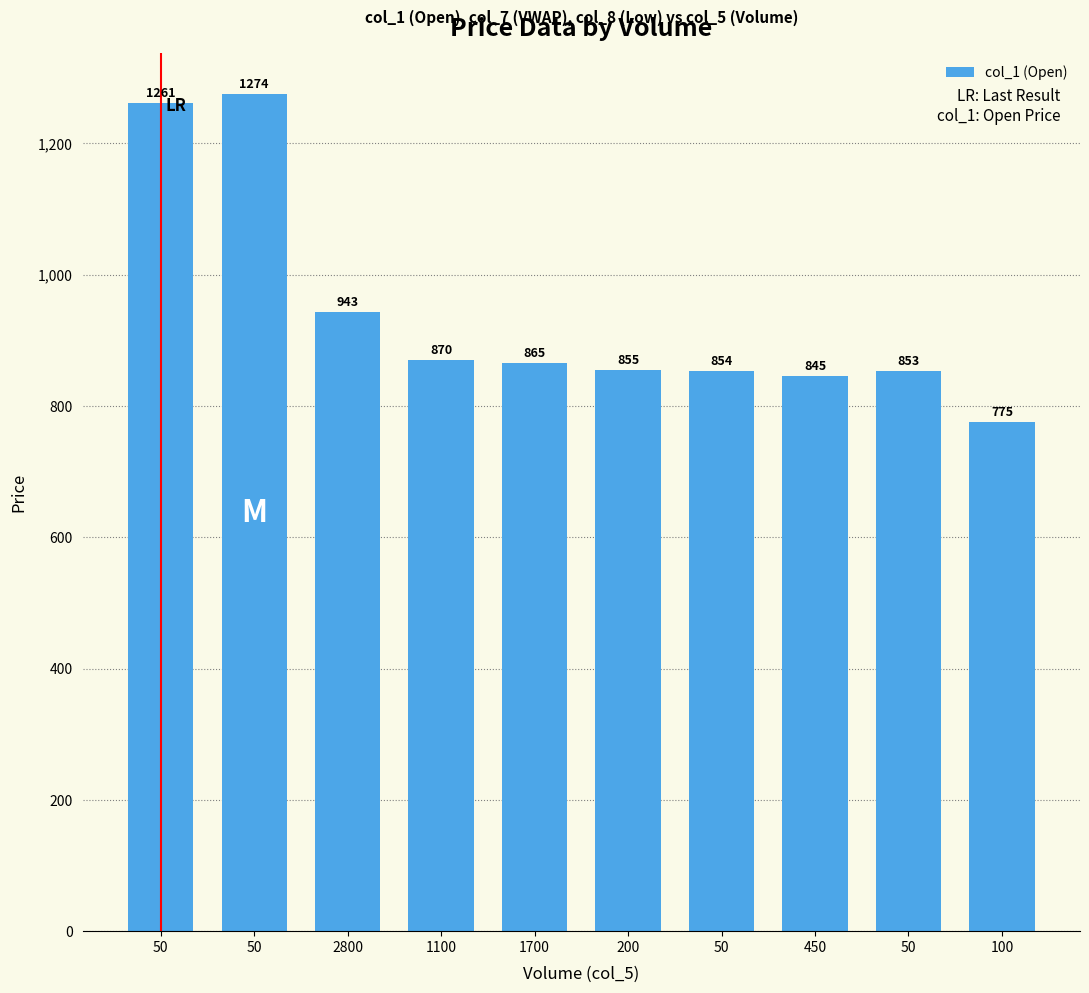

What is the smallest value displayed?

775.0